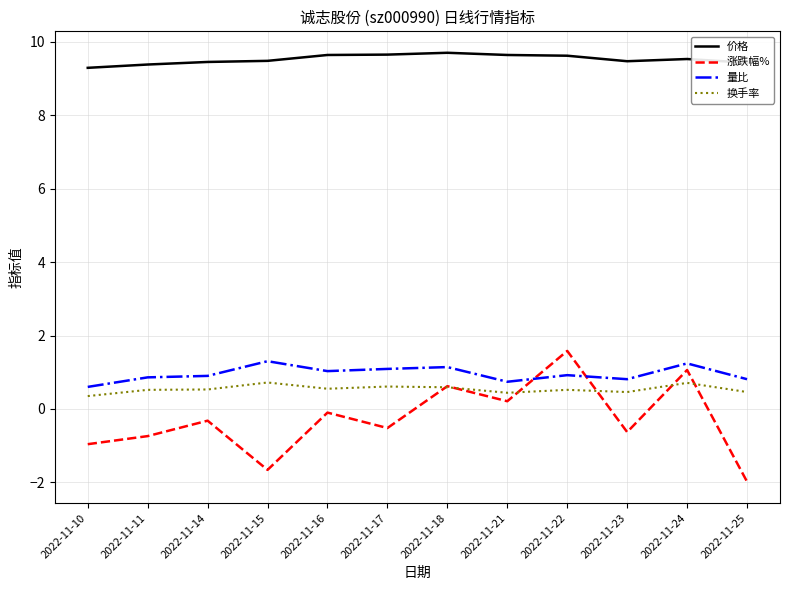

True or false: 量比 has a value of 0.8 at 2022-11-25.

True